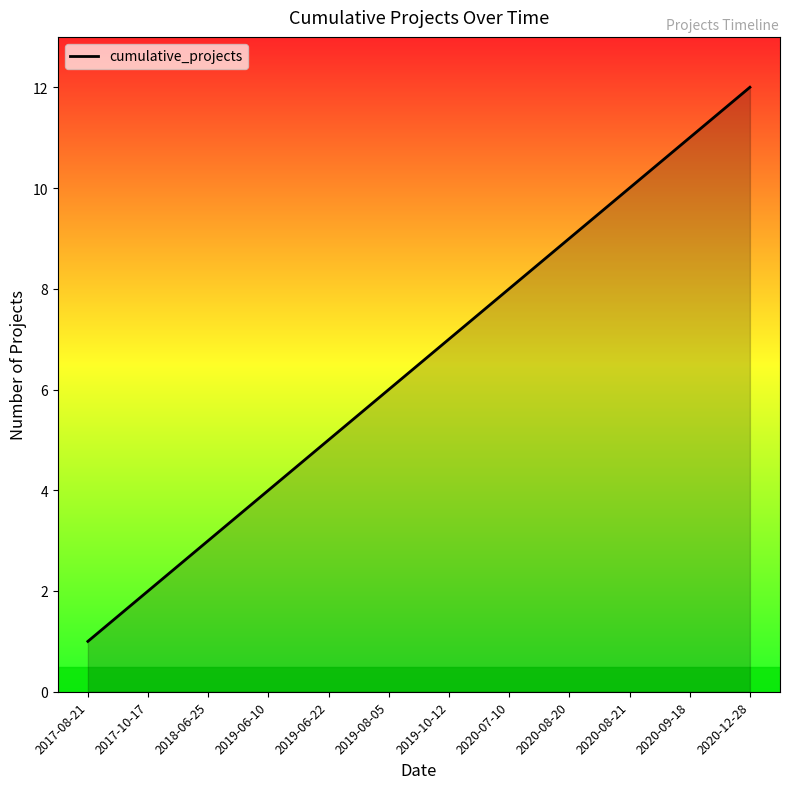

Reading left to right, transcribe all the data shown in this chart.

2017-08-21=1	2017-10-17=2	2018-06-25=3	2019-06-10=4	2019-06-22=5	2019-08-05=6	2019-10-12=7	2020-07-10=8	2020-08-20=9	2020-08-21=10	2020-09-18=11	2020-12-28=12